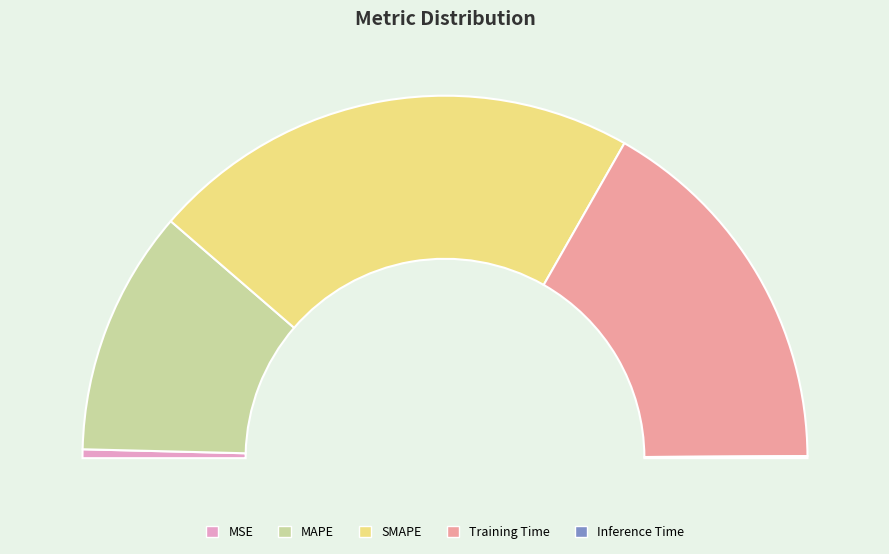

To the nearest percent, what portion does SMAPE represent?

44%